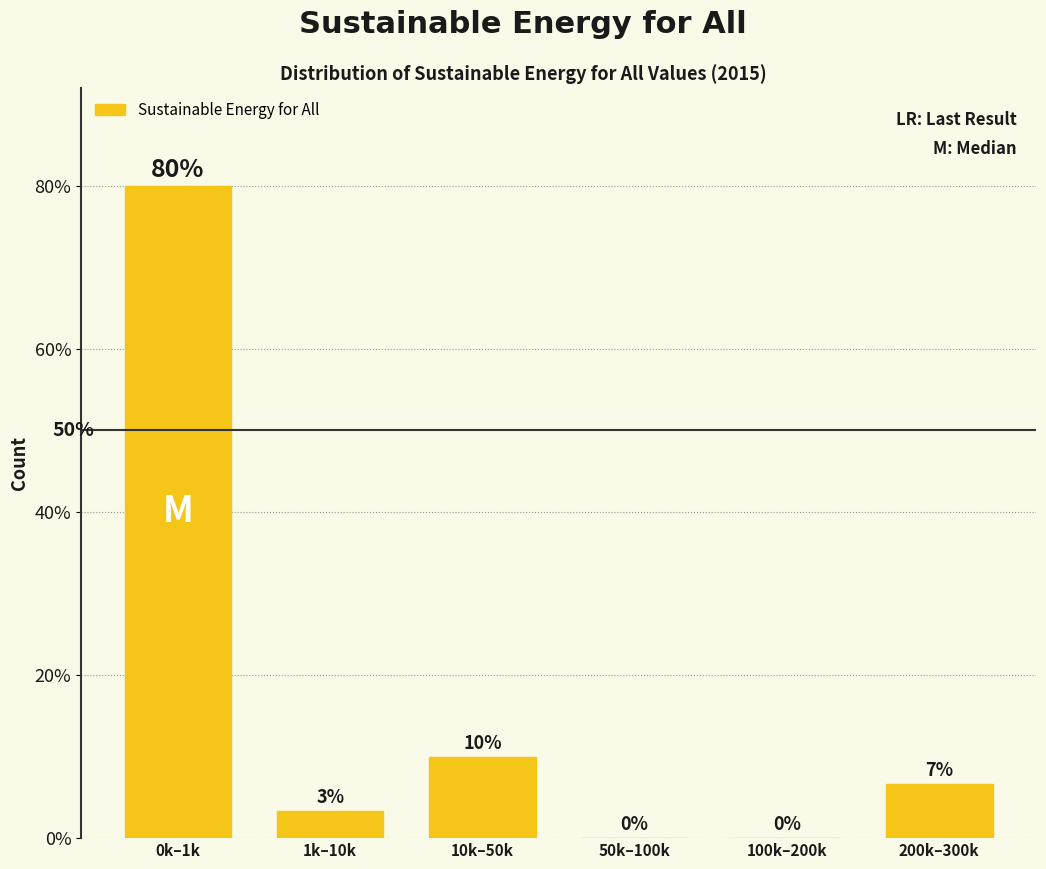

Which label corresponds to the largest value in the chart?

0k–1k